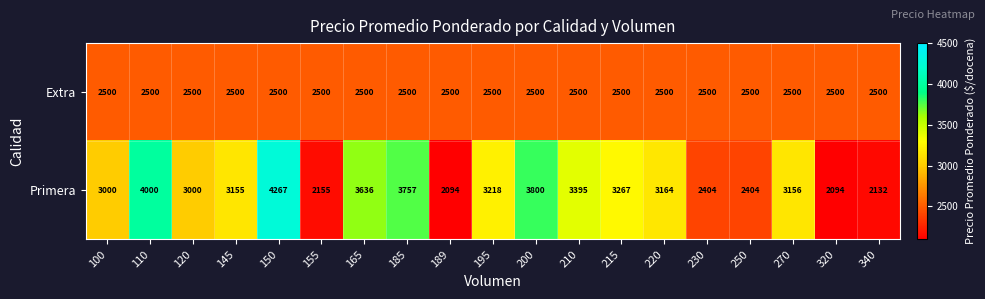

What is the approximate value of Primera at 185, to the nearest 10?

3760